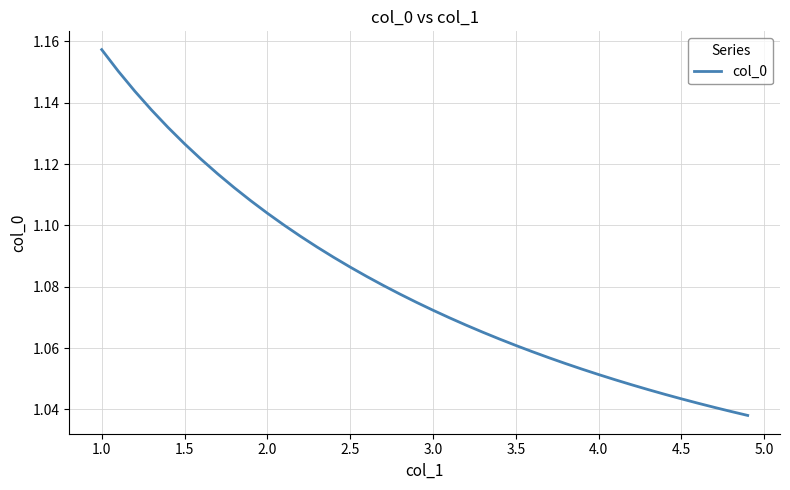

How many lines are shown in the chart?

1